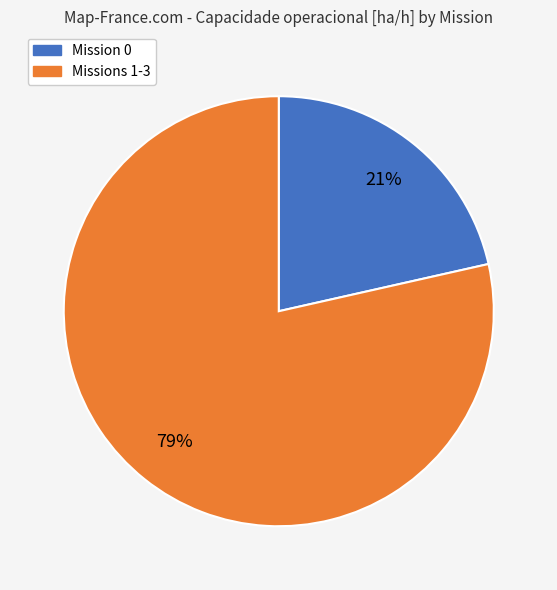

Is there a majority slice in this chart?

Yes